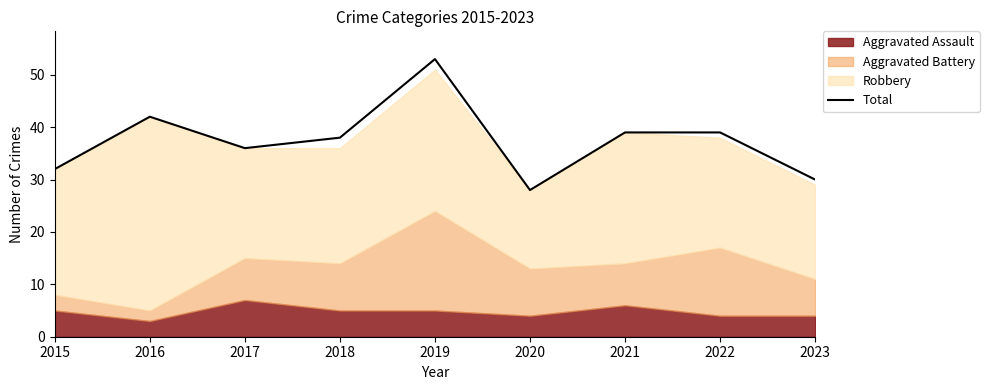

How many points are lower than both their immediate neighbors (excluding endpoints)?

2